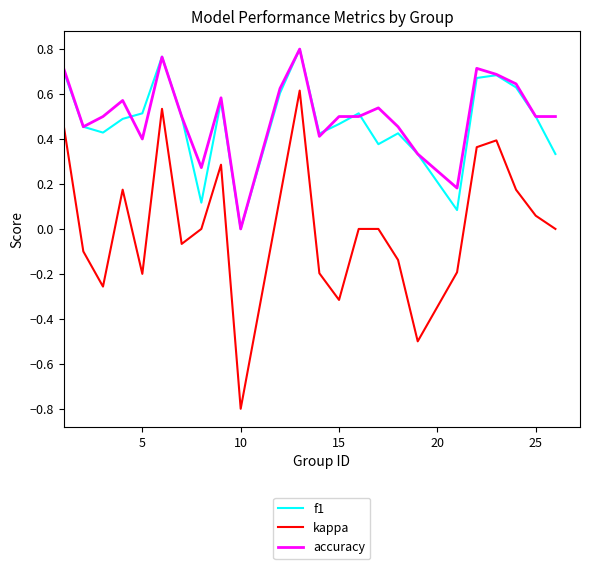

Which series has the widest spread of values?

kappa